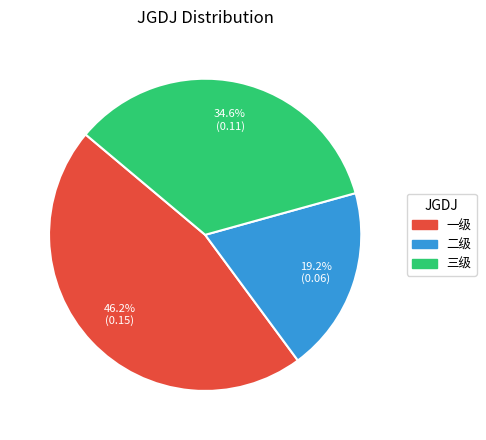

Count the number of slices in the pie.

3